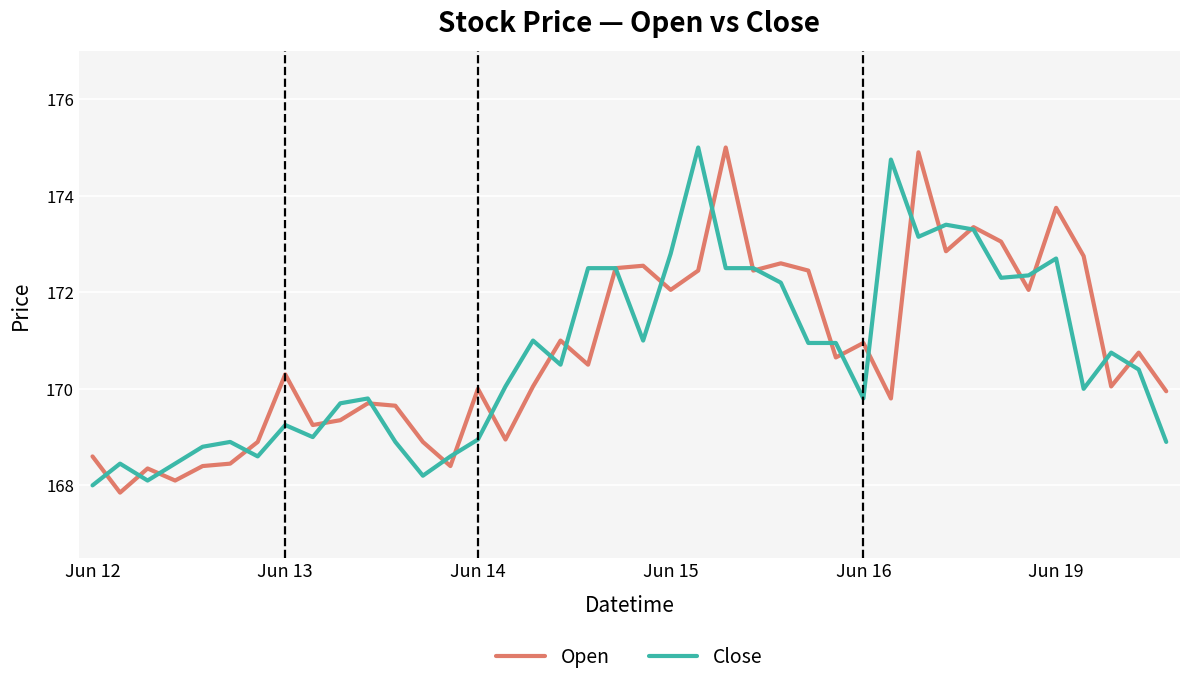

What are all the series names shown in the legend?

Open, Close